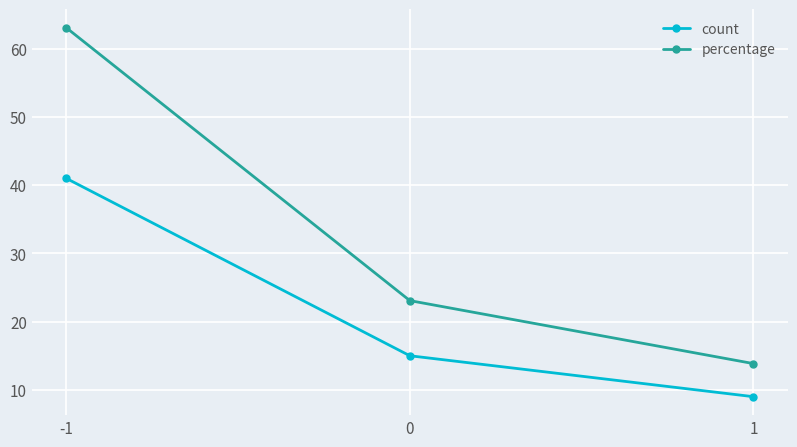

What is the value of the count point at the 2nd from the left?

15.0